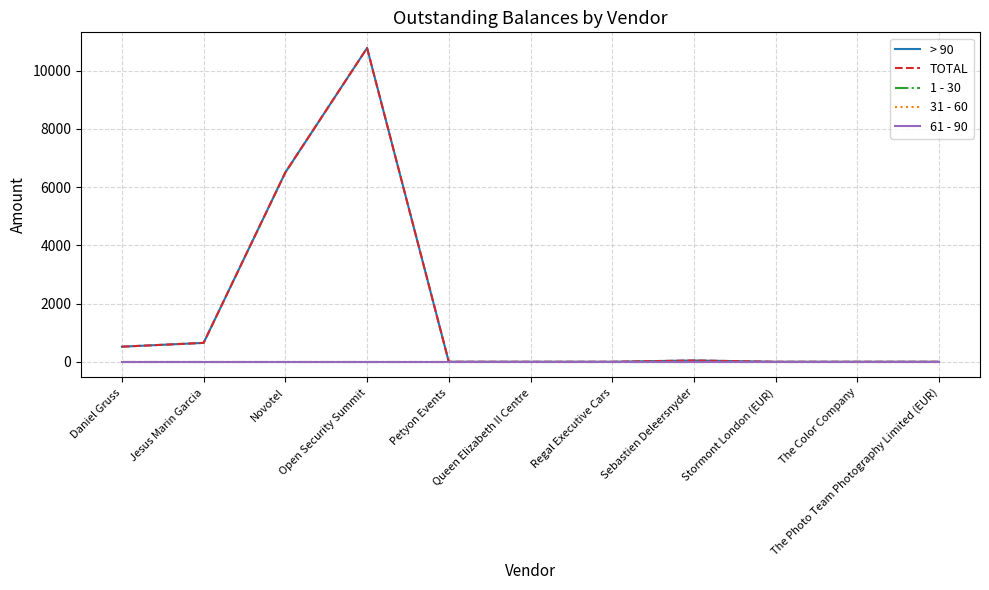

What is the label of the 1st point from the left?

Daniel Gruss